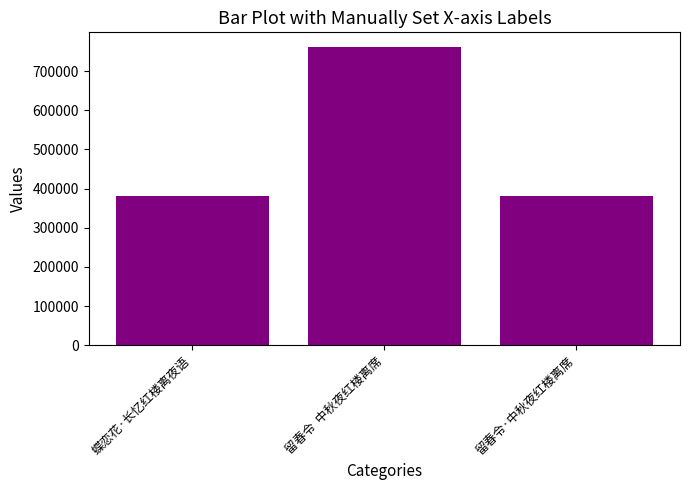

True or false: the data shows 760946 at 留春令  中秋夜红楼离席.

True